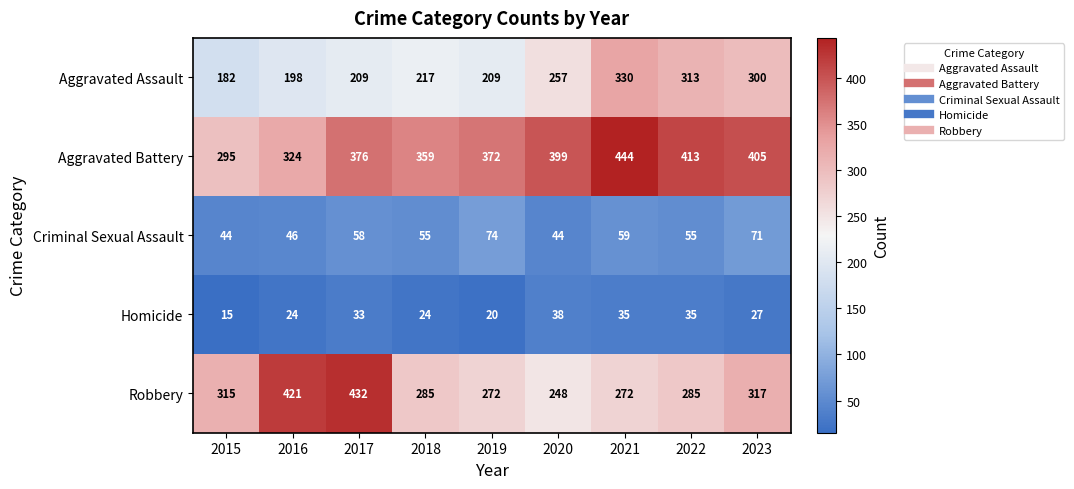

What is the average value of the Criminal Sexual Assault series?

56